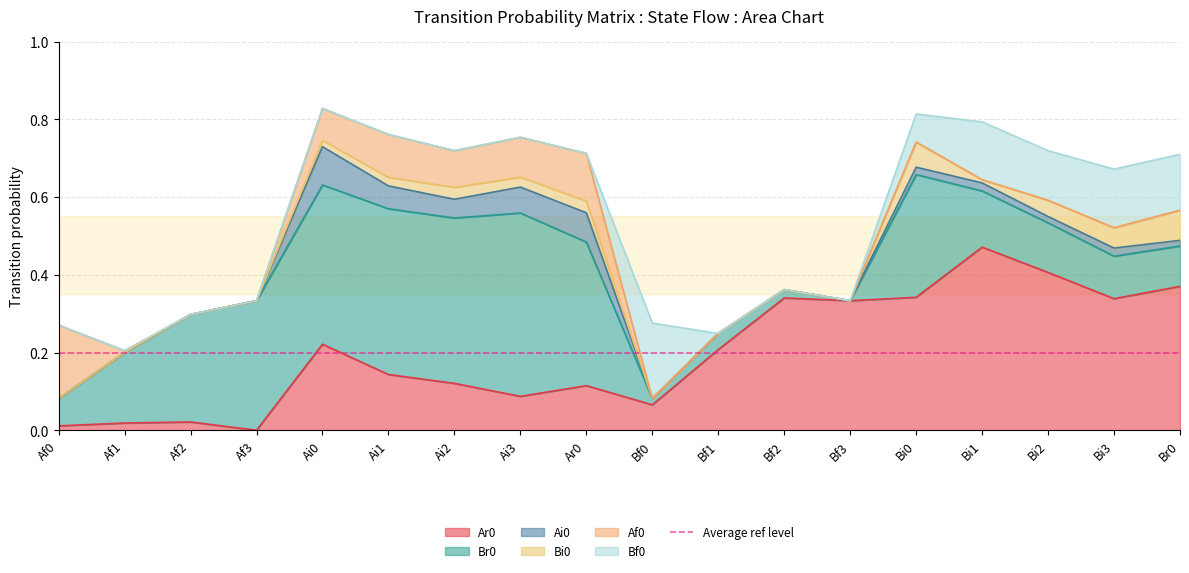

How many interior local valleys does the Ai0 series have?

2